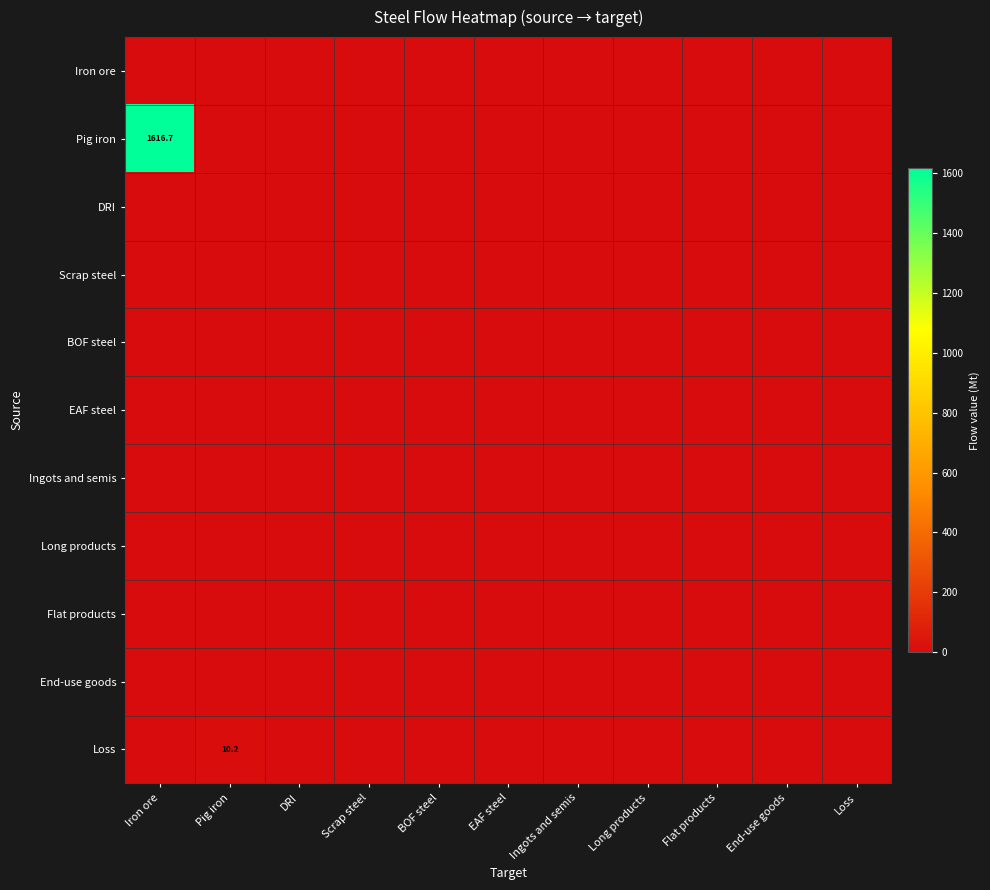

Which category has the highest value across all series?

Iron ore